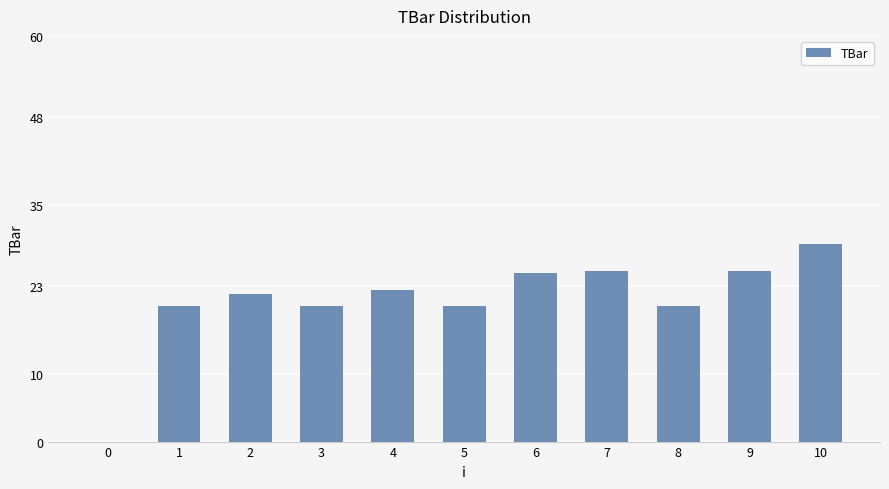

Approximately how many times larger is the value at 7 compared to 10?

0.9